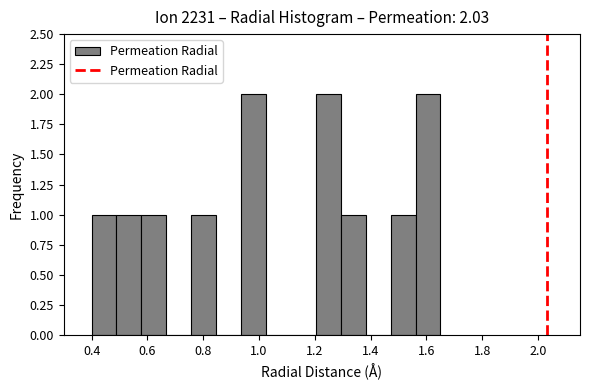

Reading left to right, list every bar in this chart as the range it spans on the x-axis followed by its height. Neither the bar edges nor the heights are printed on the chart, so give them approximately, as read against the axes.

0.40 to 0.48: 1
0.48 to 0.58: 1
0.58 to 0.66: 1
0.66 to 0.76: 0
0.76 to 0.84: 1
0.84 to 0.94: 0
0.94 to 1.02: 2
1.02 to 1.12: 0
1.12 to 1.20: 0
1.20 to 1.30: 2
1.30 to 1.38: 1
1.38 to 1.48: 0
1.48 to 1.56: 1
1.56 to 1.66: 2